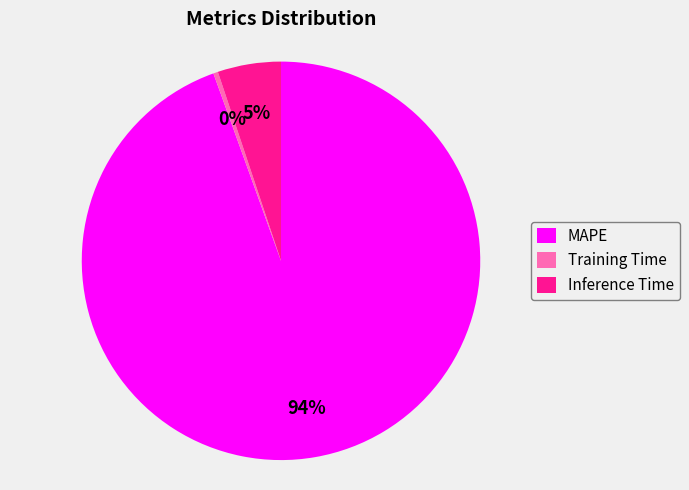

To the nearest percent, what is the average slice percentage?

33%